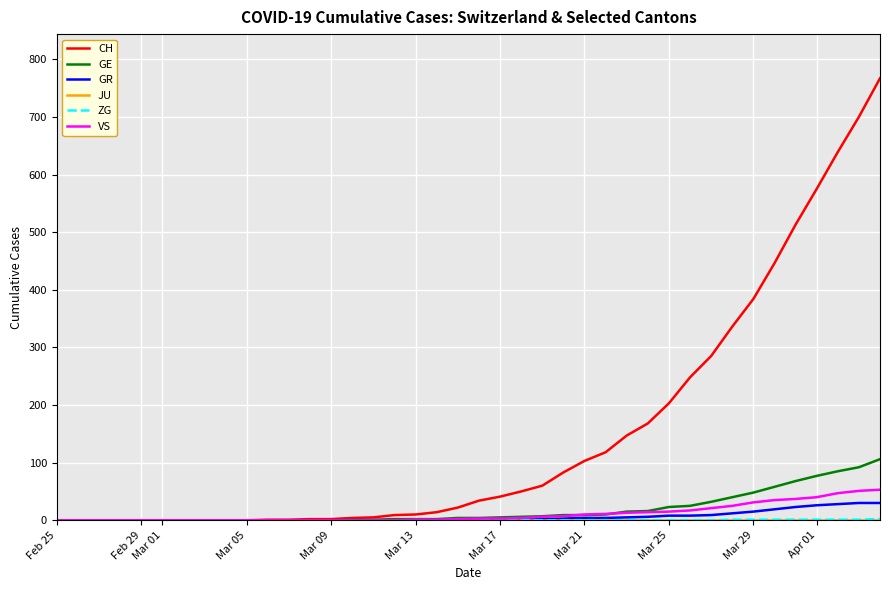

What is the maximum value for GR?

30